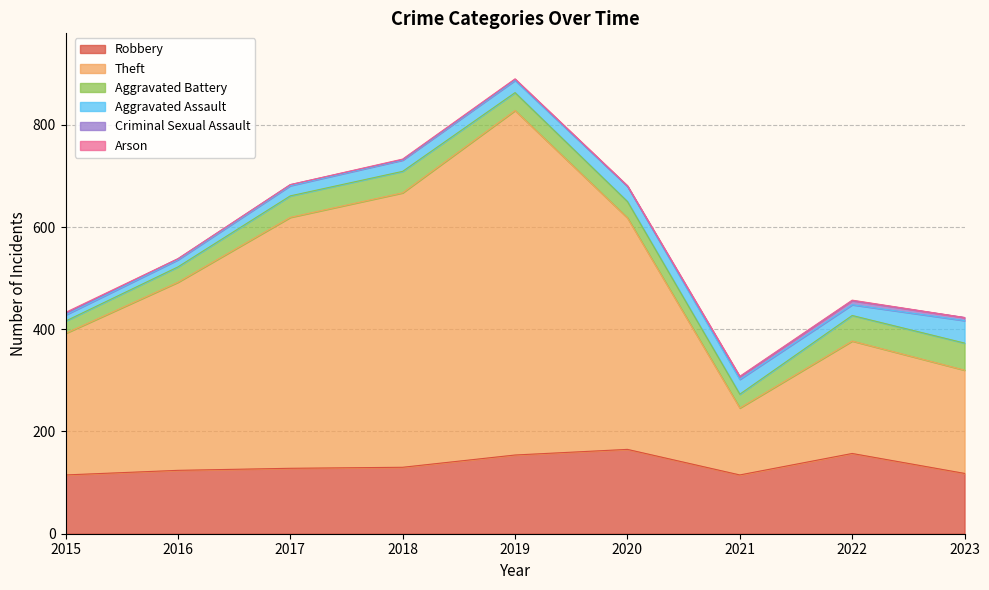

Reading left to right, extract all data points from this chart.

Robbery: 2015=115	2016=124	2017=128	2018=130	2019=154	2020=165	2021=115	2022=157	2023=118
Theft: 2015=277	2016=368	2017=491	2018=537	2019=674	2020=453	2021=131	2022=220	2023=202
Aggravated Battery: 2015=24	2016=30	2017=42	2018=42	2019=35	2020=32	2021=27	2022=50	2023=53
Aggravated Assault: 2015=12	2016=14	2017=20	2018=22	2019=24	2020=30	2021=29	2022=21	2023=44
Criminal Sexual Assault: 2015=3	2016=2	2017=2	2018=1	2019=2	2020=0	2021=5	2022=8	2023=6
Arson: 2015=2	2016=0	2017=0	2018=1	2019=1	2020=1	2021=1	2022=1	2023=0